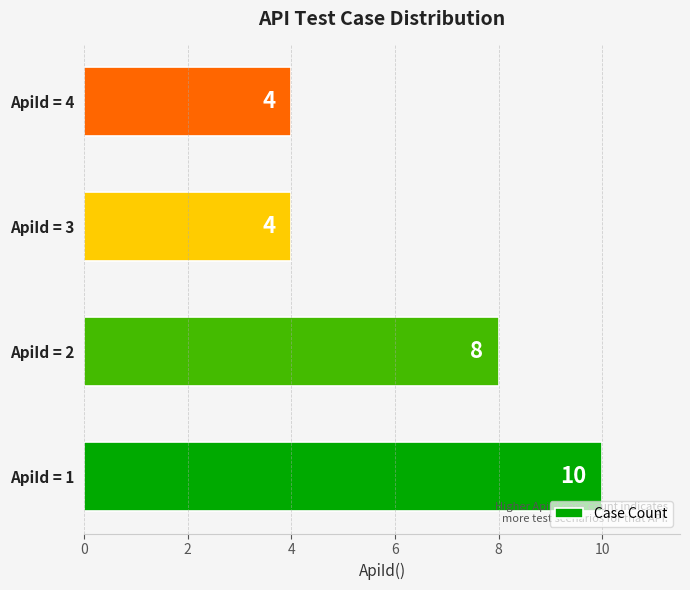

At which label is the value closest to 7?

ApiId = 2